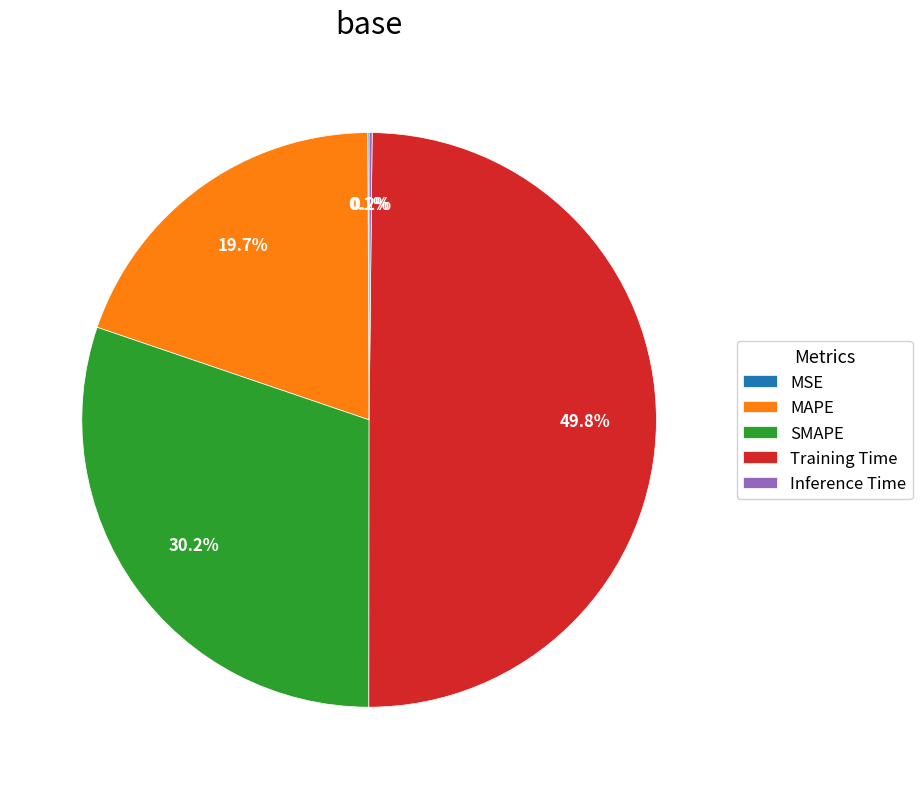

Does MAPE represent more than half of the total?

No